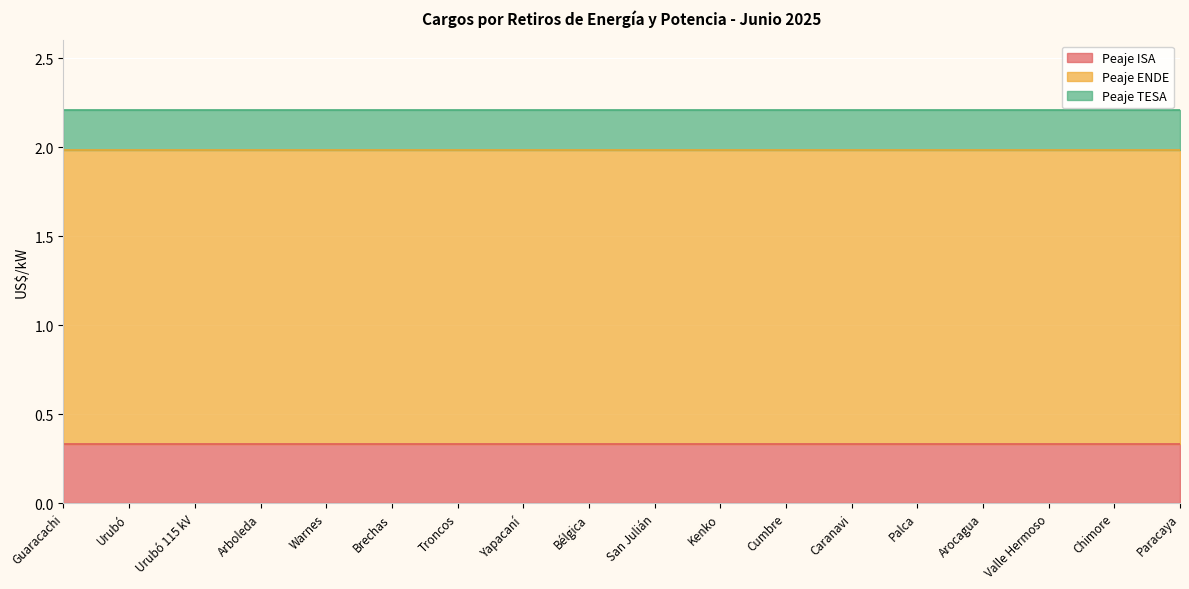

What is the spread (max minus min) of values at Yapacaní?

1.4